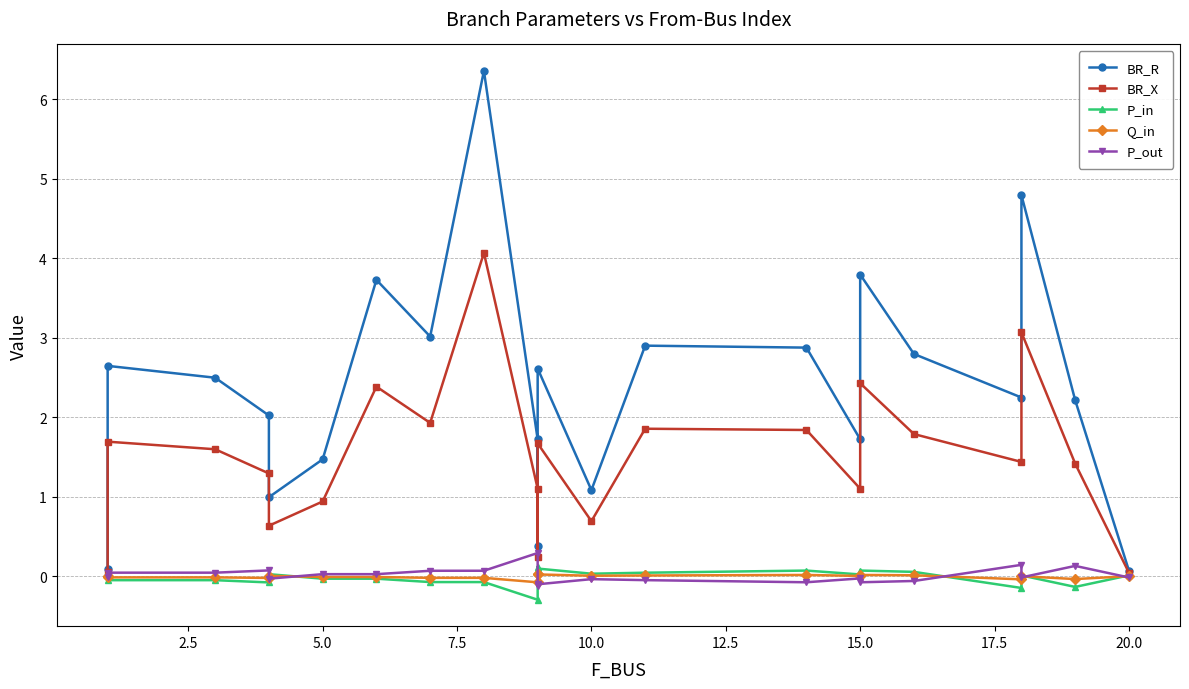

What is the difference between the maximum and minimum values in the BR_X series?

4.0